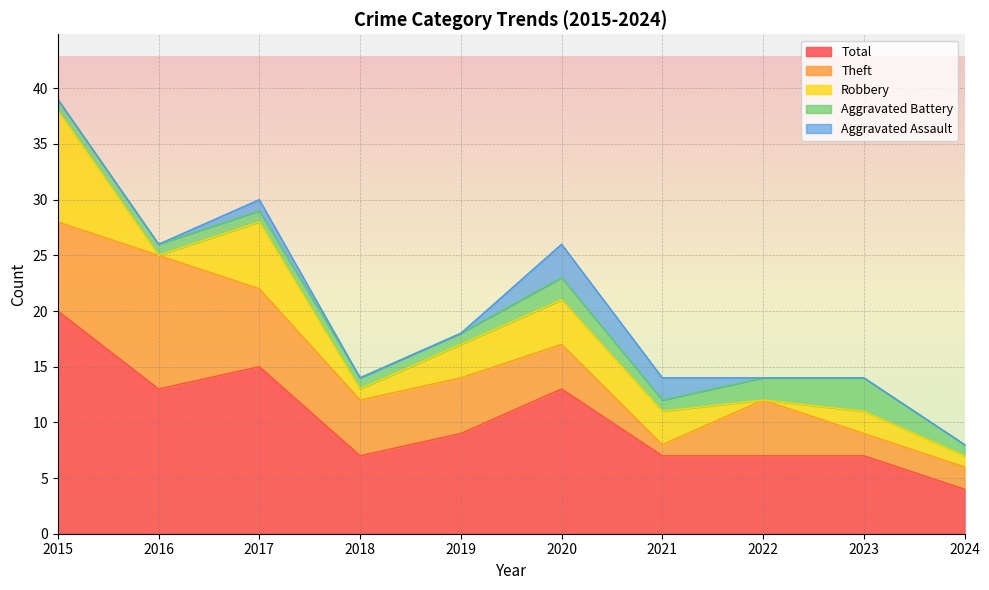

The Theft series shows 12 at 2016. True or false?

True